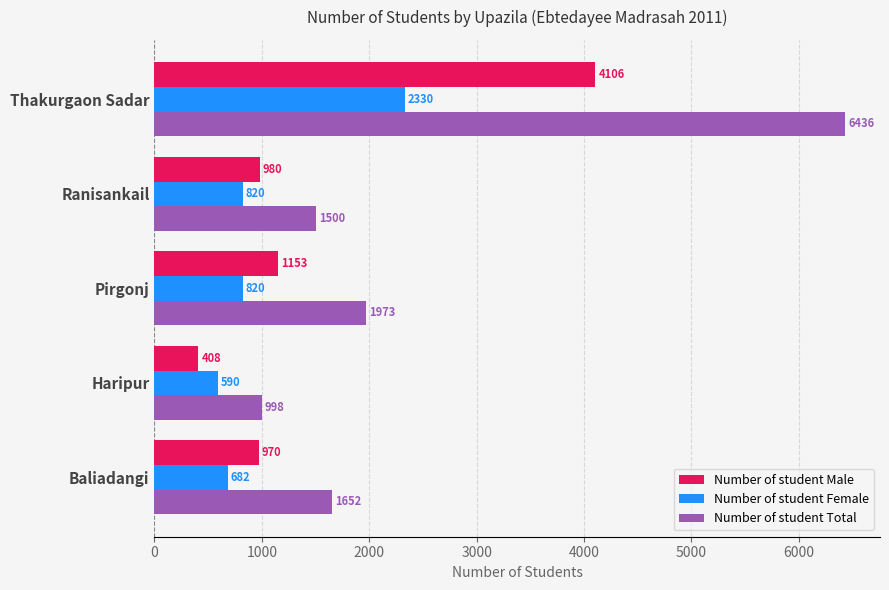

Is it true that Number of student Male equals 408 at Haripur?

True